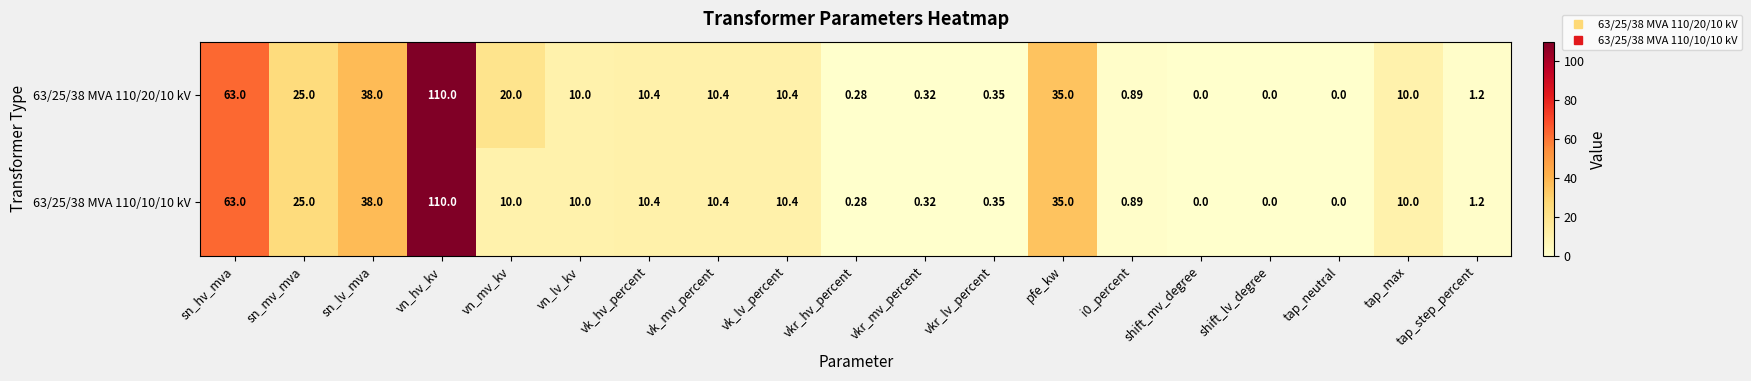

At which label does 63/25/38 MVA 110/20/10 kV reach its peak?

vn_hv_kv